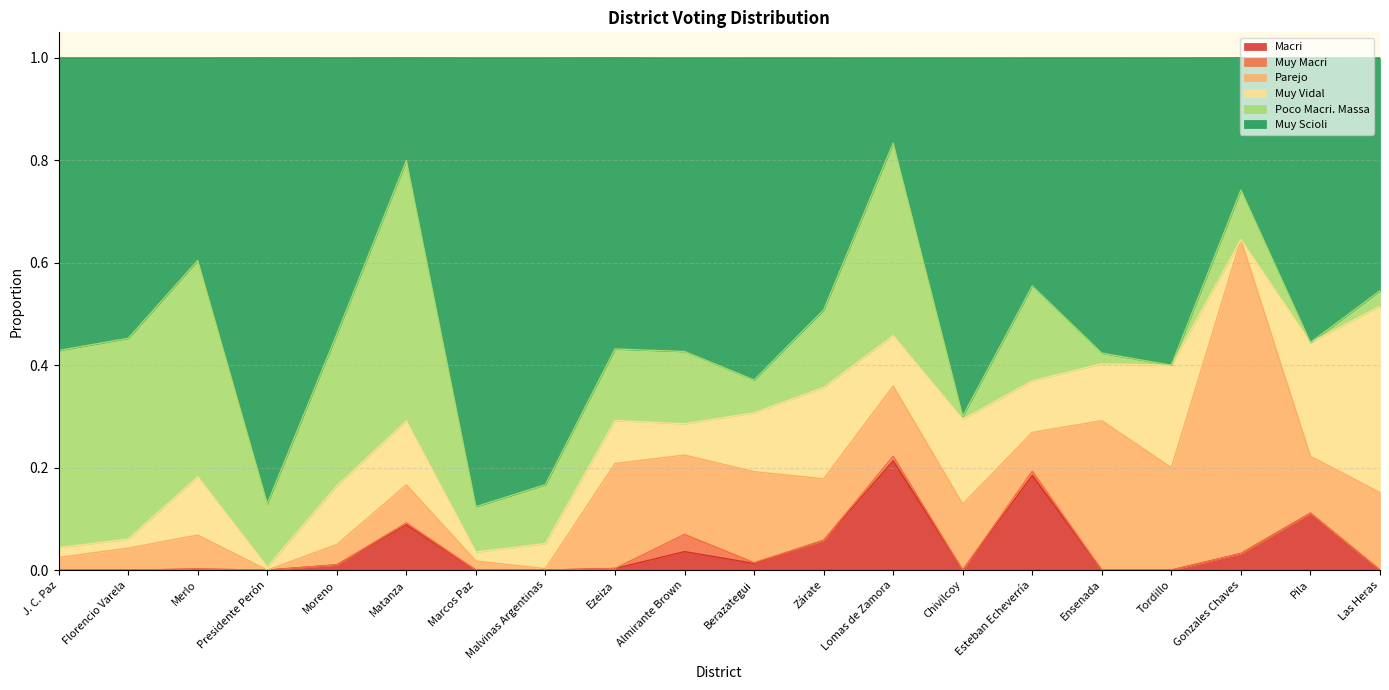

Where is the first local minimum for Muy Vidal?

Florencio Varela